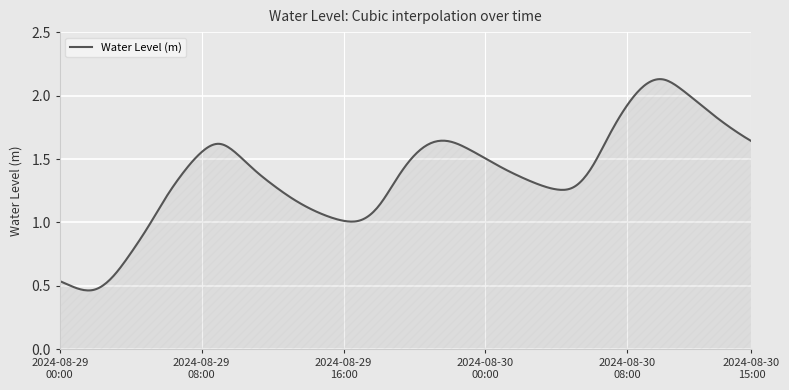

Does the chart display data point markers on the line(s)?

No